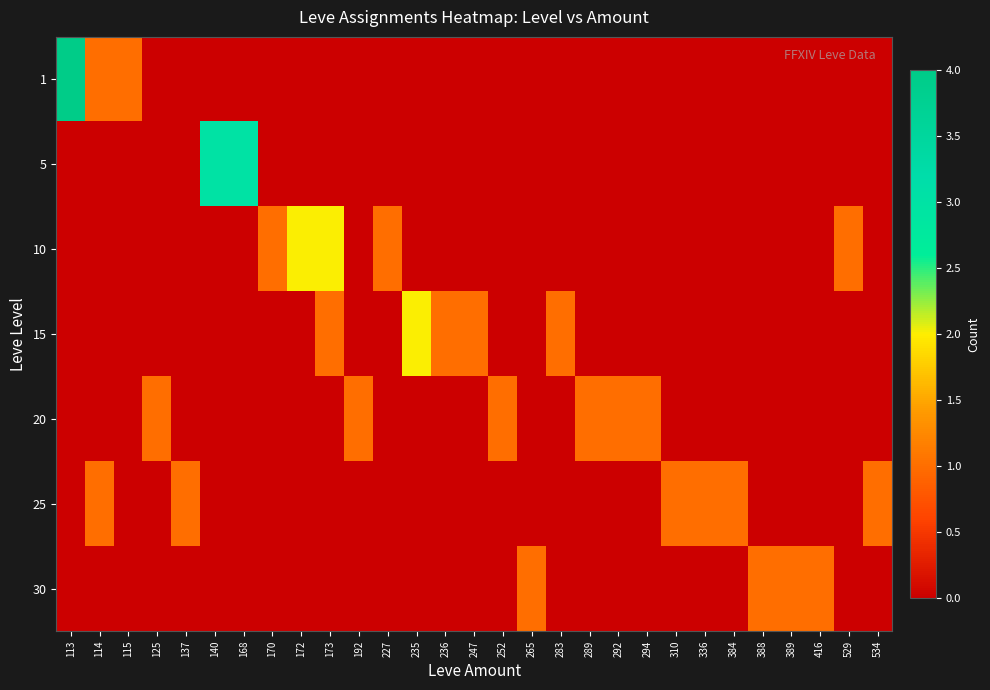

At which category does the chart reach its minimum across all series?

125